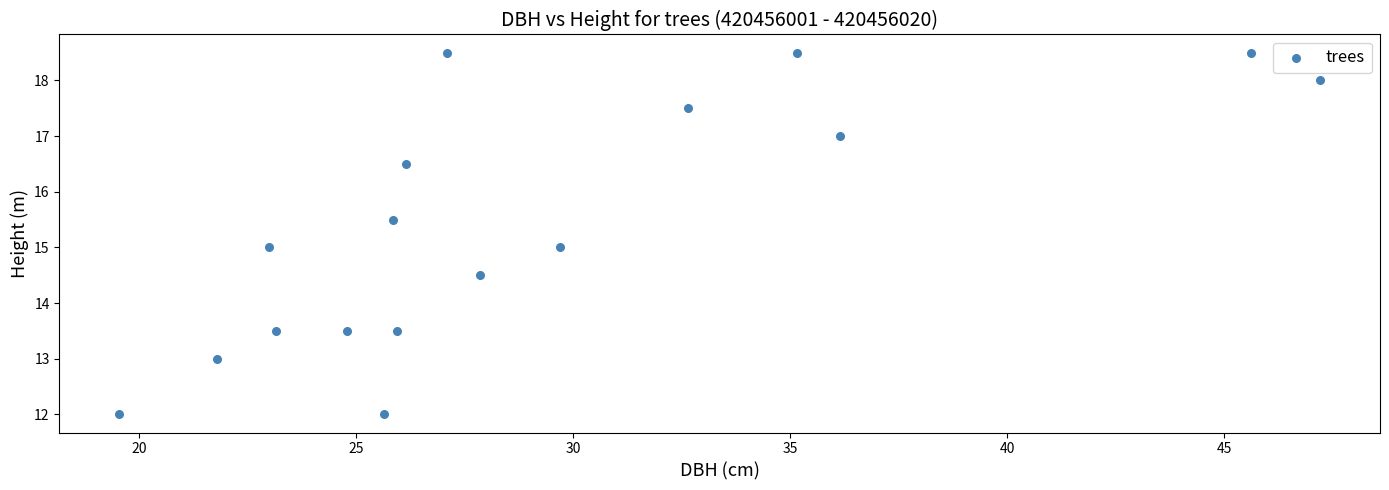

What is the range of X values (max minus min)?

27.7